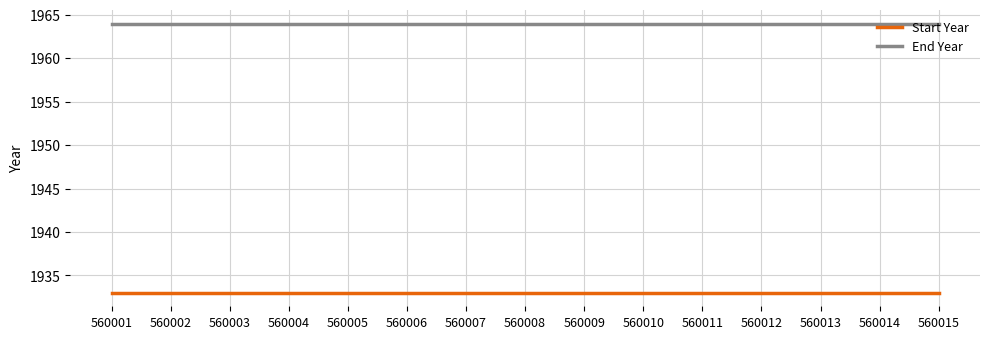

Rank the series by their maximum value, from highest to lowest.

End Year, Start Year